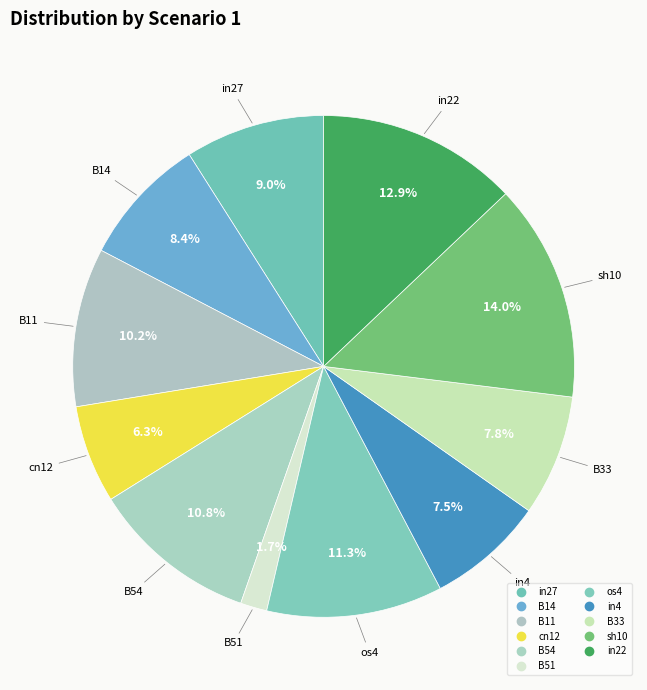

To the nearest percent, what is the difference between the in27 and in22 slice percentages?

4%